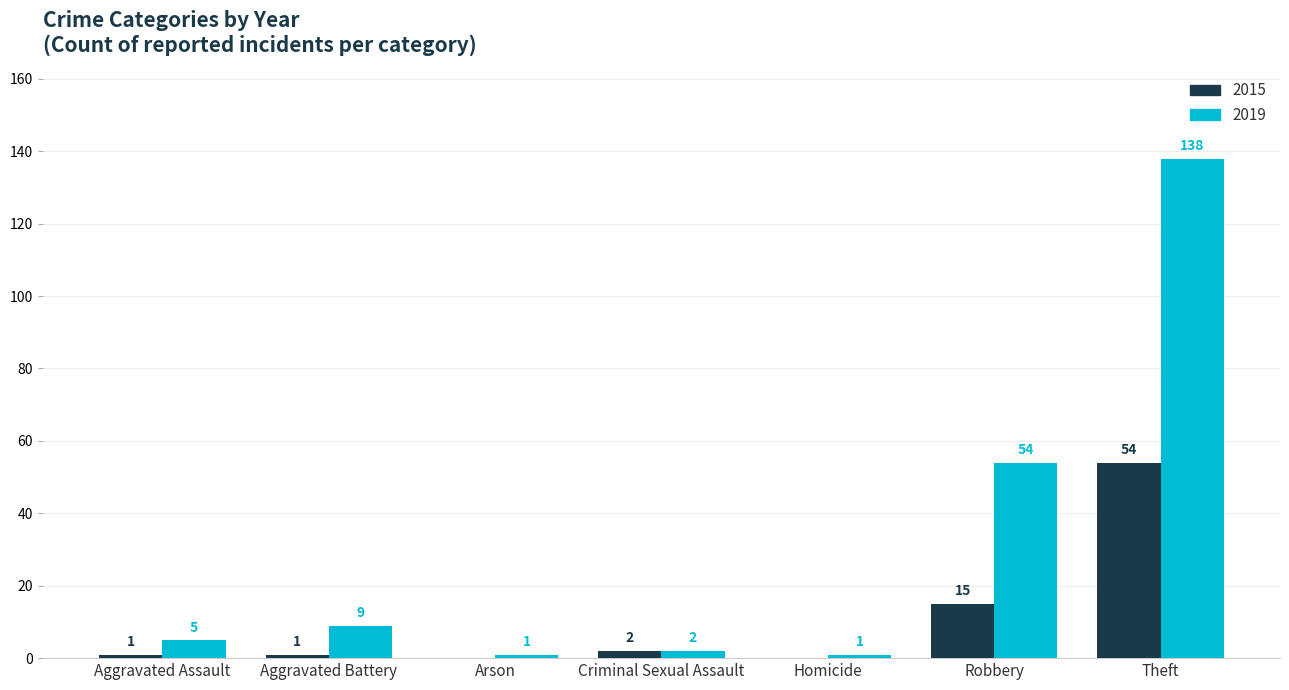

Count the number of data series in this chart.

2